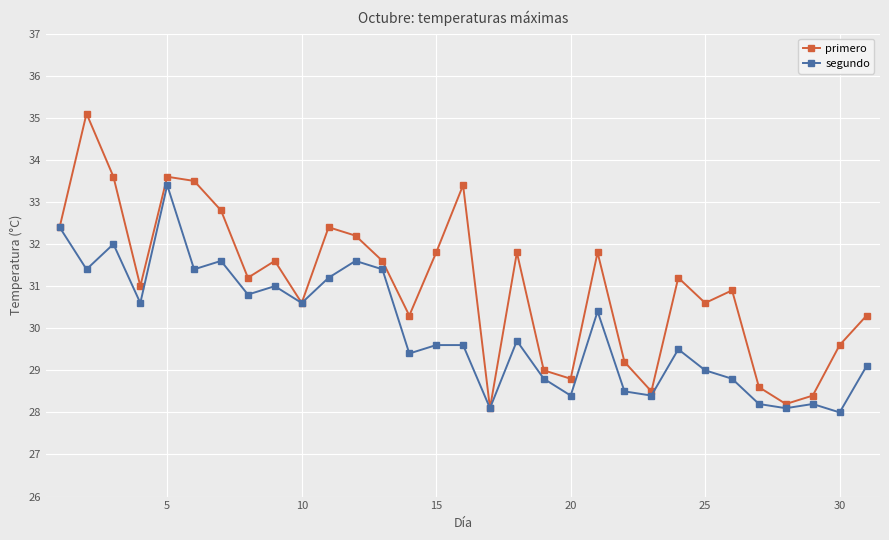

What are all the series names shown in the legend?

primero, segundo